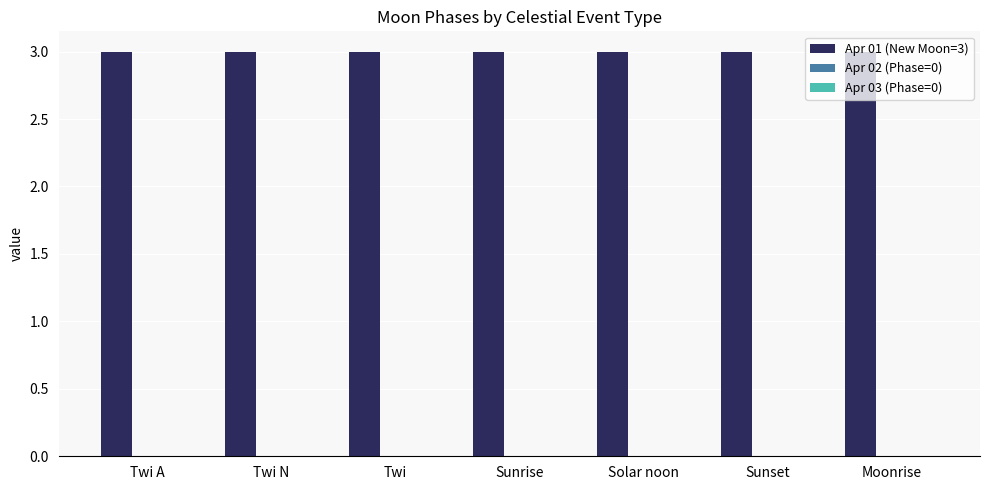

What is the total value across all series at Solar noon?

3